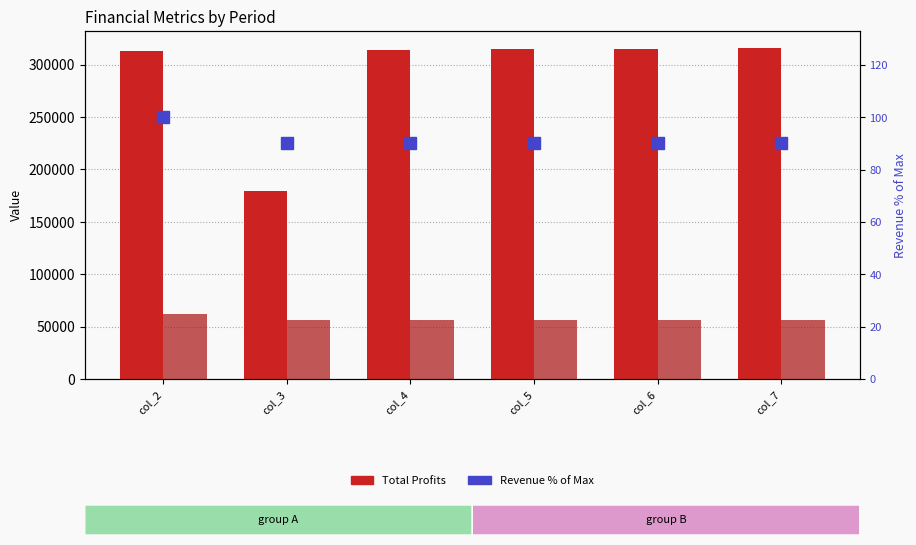

The value of Total Revenues (scaled) at col_5 is 55849.3. True or false?

True